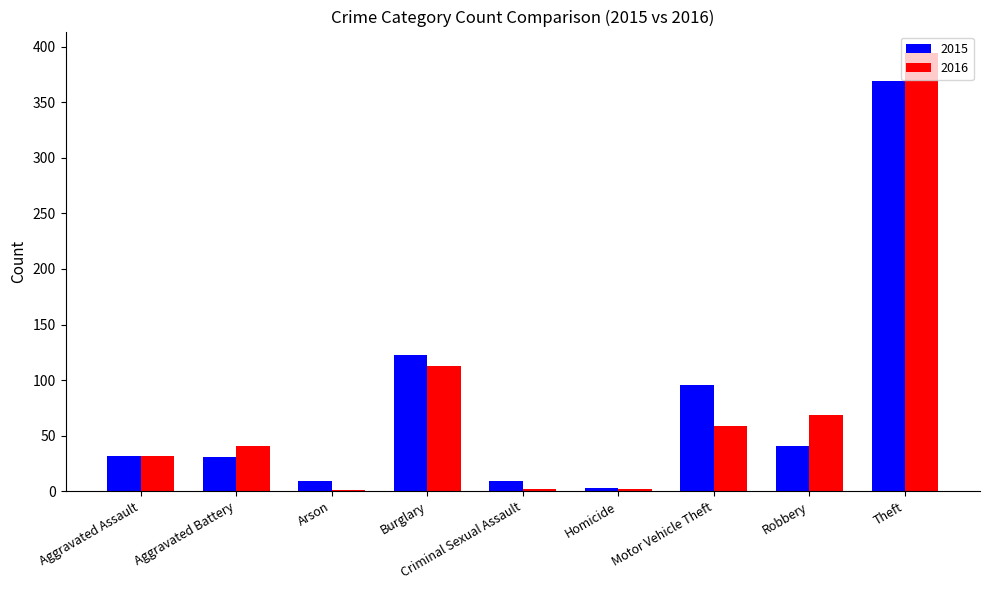

What is the sum of all 2016 values?

713